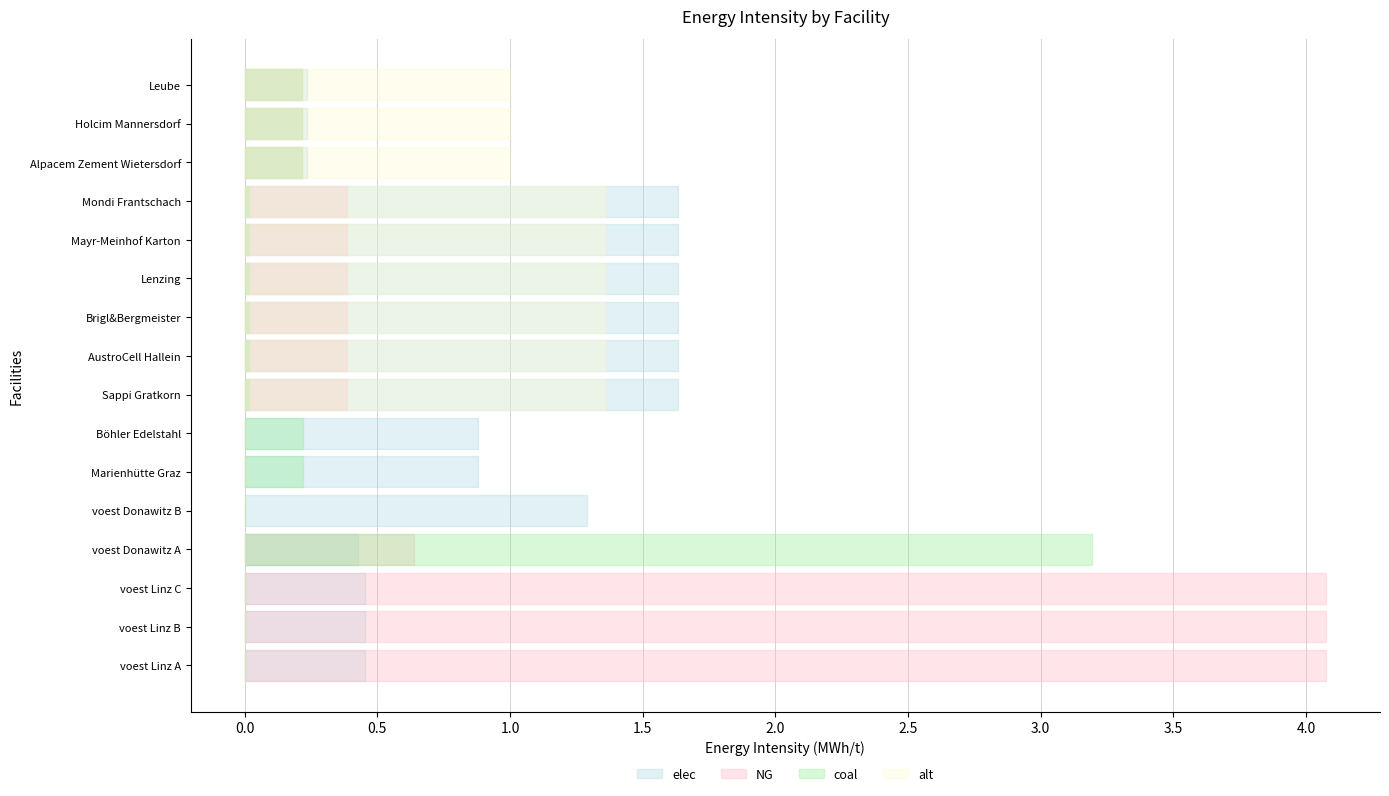

Reading left to right, list all the values displayed in this chart.

elec: voest Linz A=0.5	voest Linz B=0.5	voest Linz C=0.5	voest Donawitz A=0.4	voest Donawitz B=1.3	Marienhütte Graz=0.9	Böhler Edelstahl=0.9	Sappi Gratkorn=1.6	AustroCell Hallein=1.6	Brigl&Bergmeister=1.6	Lenzing=1.6	Mayr-Meinhof Karton=1.6	Mondi Frantschach=1.6	Alpacem Zement Wietersdorf=0.2	Holcim Mannersdorf=0.2	Leube=0.2
NG: voest Linz A=4.1	voest Linz B=4.1	voest Linz C=4.1	voest Donawitz A=0.6	voest Donawitz B=0.0	Marienhütte Graz=0.0	Böhler Edelstahl=0.0	Sappi Gratkorn=0.4	AustroCell Hallein=0.4	Brigl&Bergmeister=0.4	Lenzing=0.4	Mayr-Meinhof Karton=0.4	Mondi Frantschach=0.4	Alpacem Zement Wietersdorf=0.2	Holcim Mannersdorf=0.2	Leube=0.2
coal: voest Linz A=0.0	voest Linz B=0.0	voest Linz C=0.0	voest Donawitz A=3.2	voest Donawitz B=0.0	Marienhütte Graz=0.2	Böhler Edelstahl=0.2	Sappi Gratkorn=0.0	AustroCell Hallein=0.0	Brigl&Bergmeister=0.0	Lenzing=0.0	Mayr-Meinhof Karton=0.0	Mondi Frantschach=0.0	Alpacem Zement Wietersdorf=0.2	Holcim Mannersdorf=0.2	Leube=0.2
alt: voest Linz A=0.0	voest Linz B=0.0	voest Linz C=0.0	voest Donawitz A=0.0	voest Donawitz B=0.0	Marienhütte Graz=0.0	Böhler Edelstahl=0.0	Sappi Gratkorn=1.4	AustroCell Hallein=1.4	Brigl&Bergmeister=1.4	Lenzing=1.4	Mayr-Meinhof Karton=1.4	Mondi Frantschach=1.4	Alpacem Zement Wietersdorf=1.0	Holcim Mannersdorf=1.0	Leube=1.0